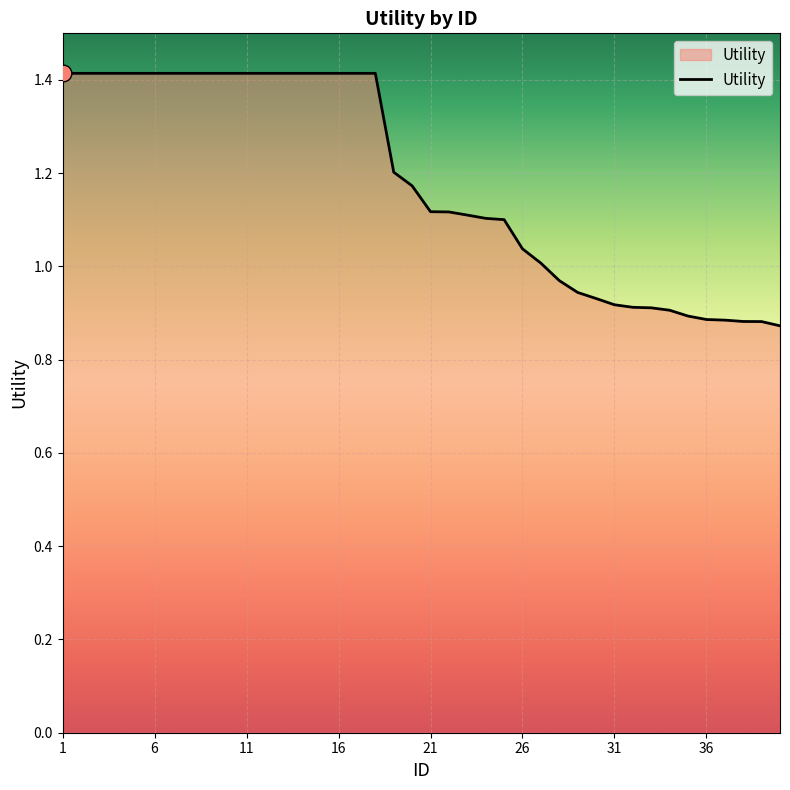

What is the greatest value displayed?

1.4